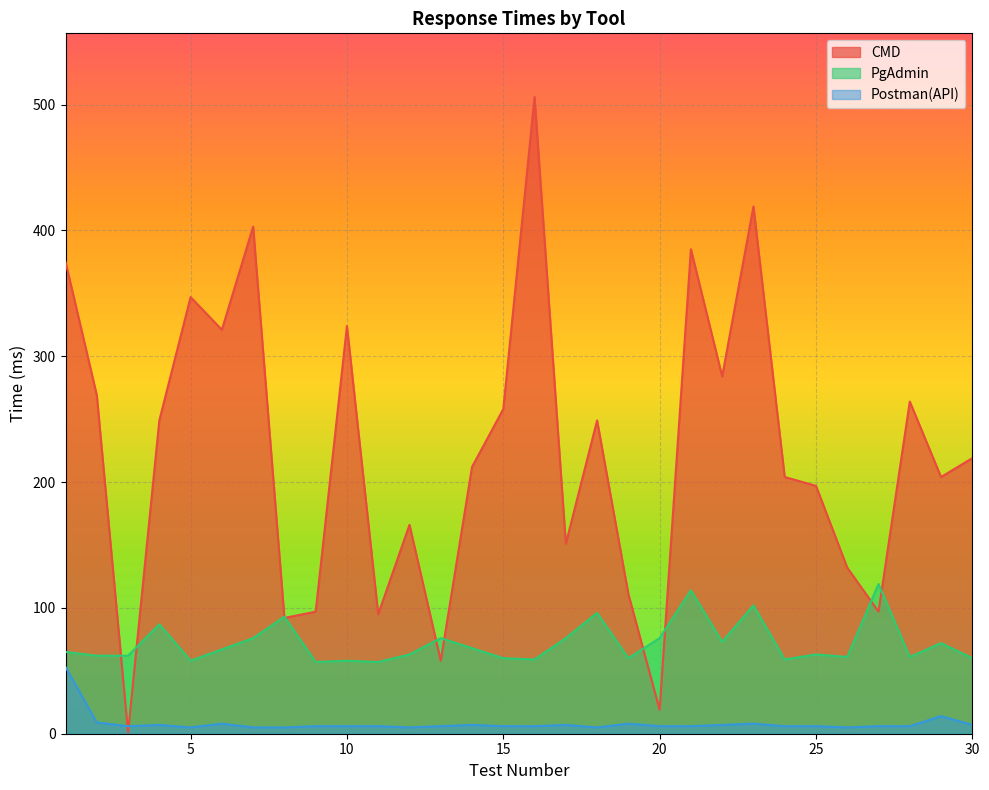

At which category is the sum across all series the highest?

16